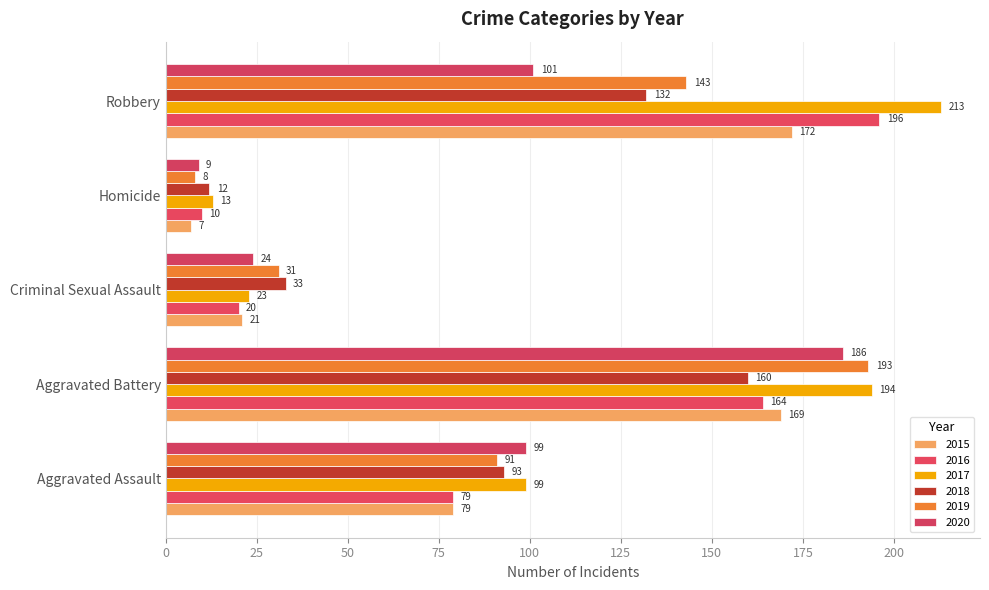

How many distinct data groups are displayed?

6